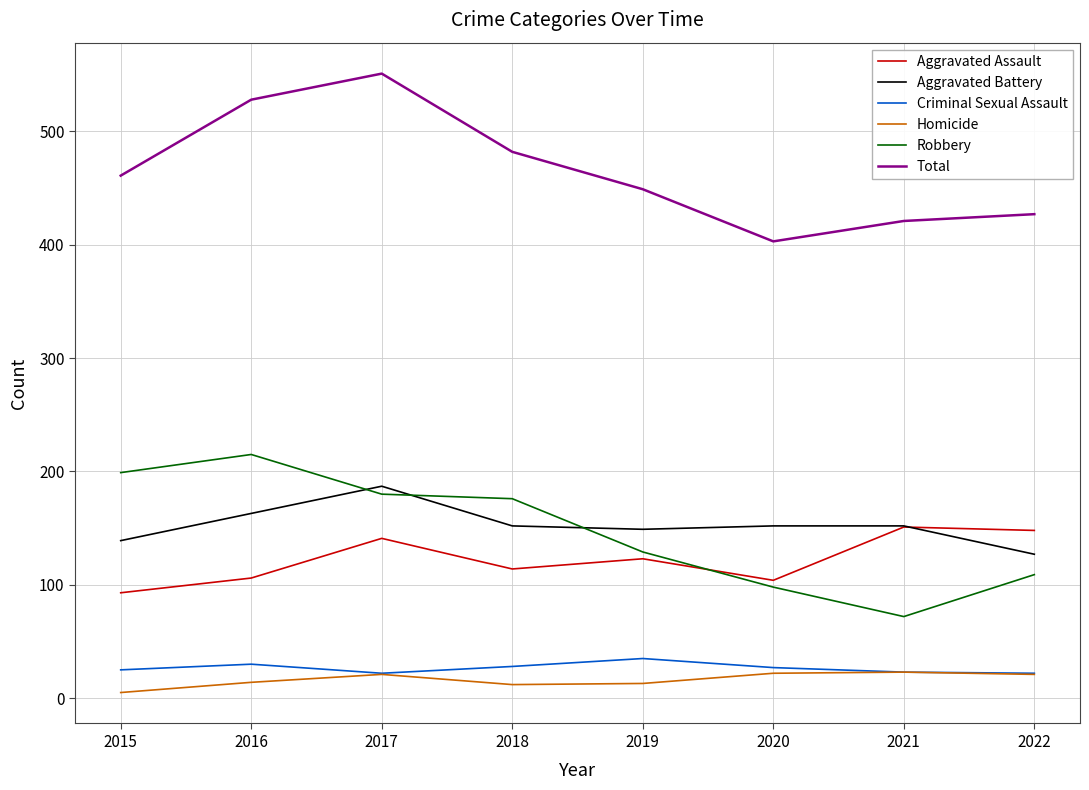

At which category is the sum across all series the highest?

2017